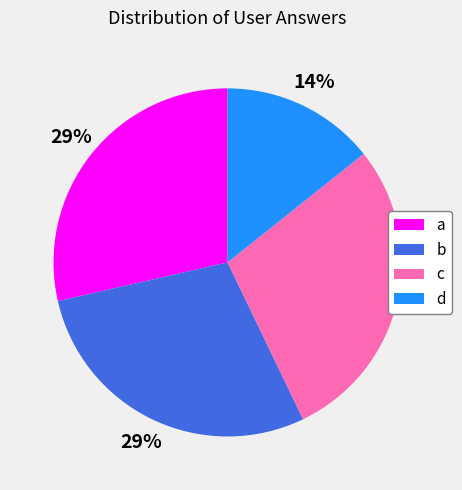

To the nearest percent, what portion does b represent?

29%